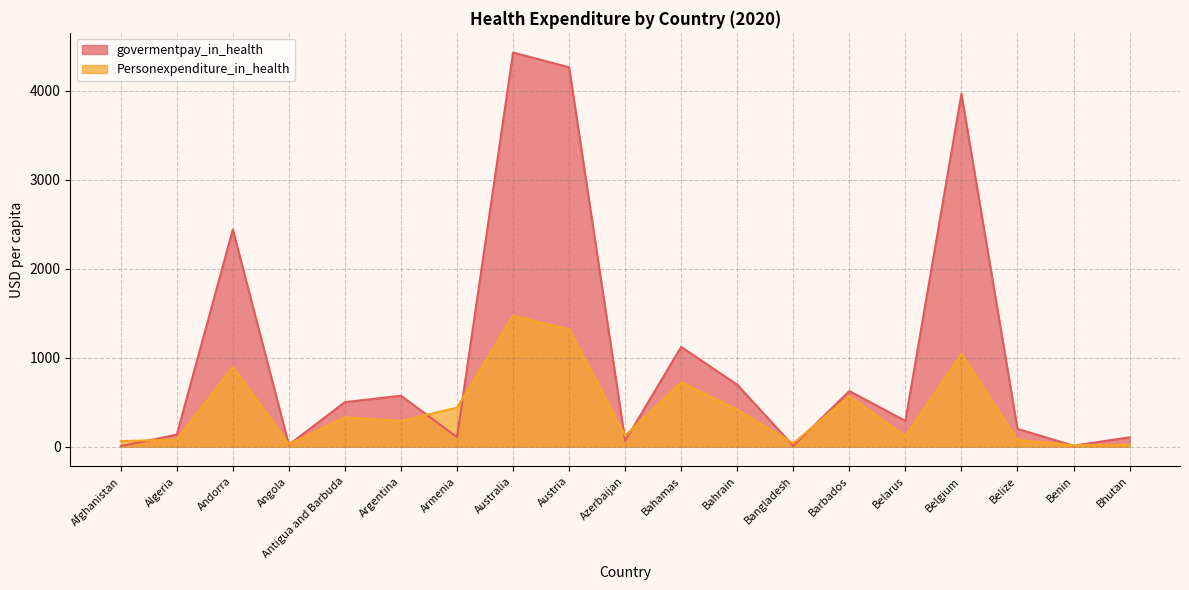

At how many categories does at least one series exceed 2060?

4